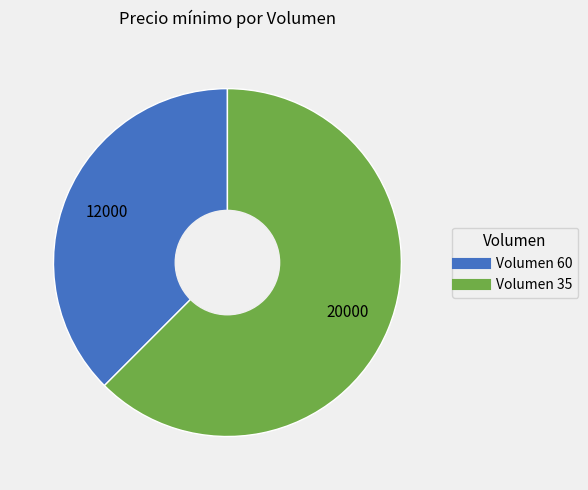

Is there any slice that represents more than half of the pie?

Yes